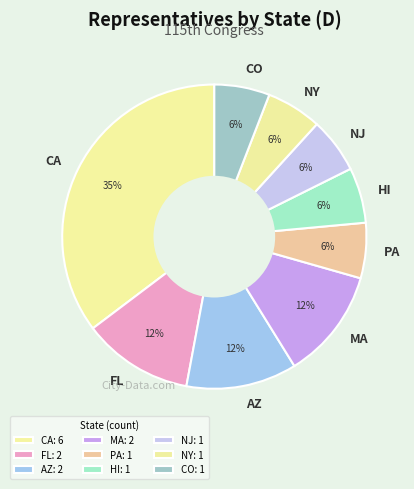

How many slices are in this pie chart?

9